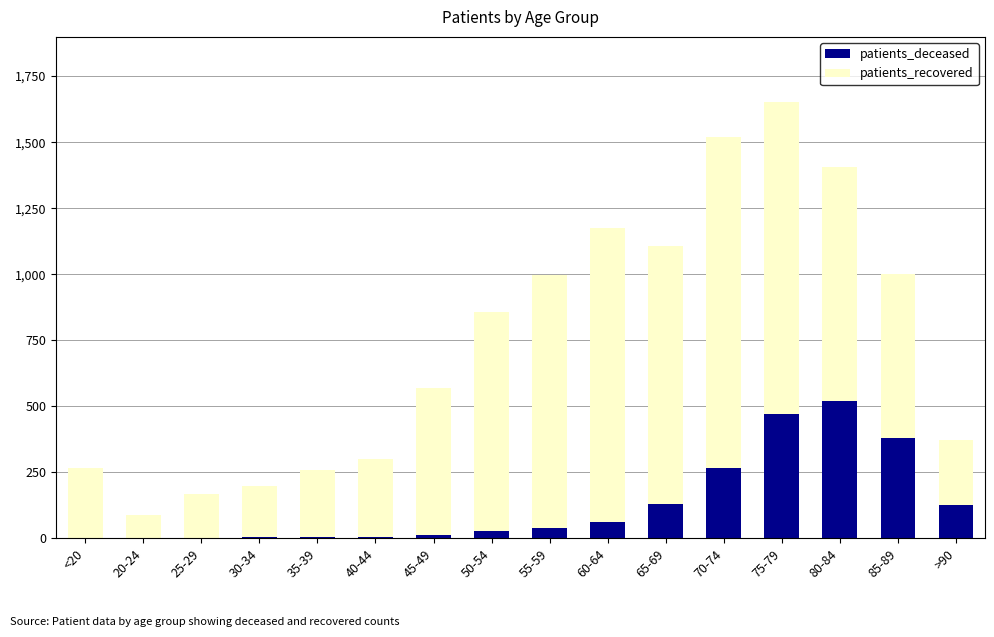

The value of patients_deceased at 80-84 is 160. True or false?

False